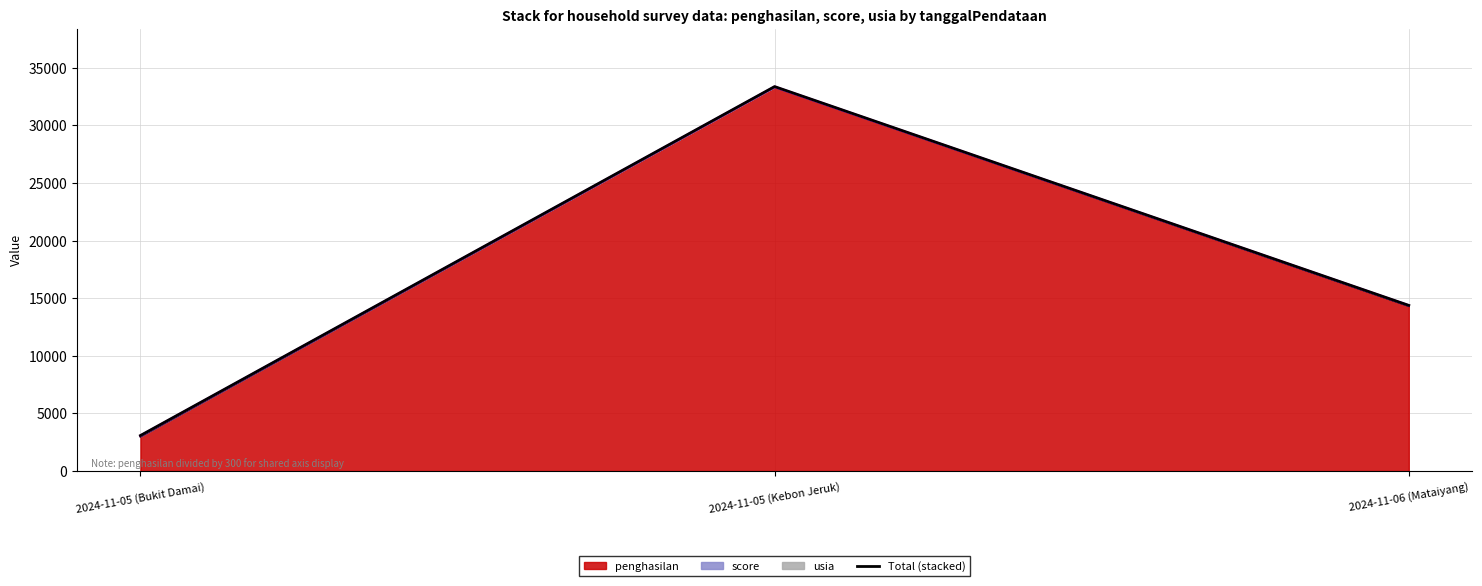

Is it true that the value at 2024-11-05 (Bukit Damai) is 5460.9?

False